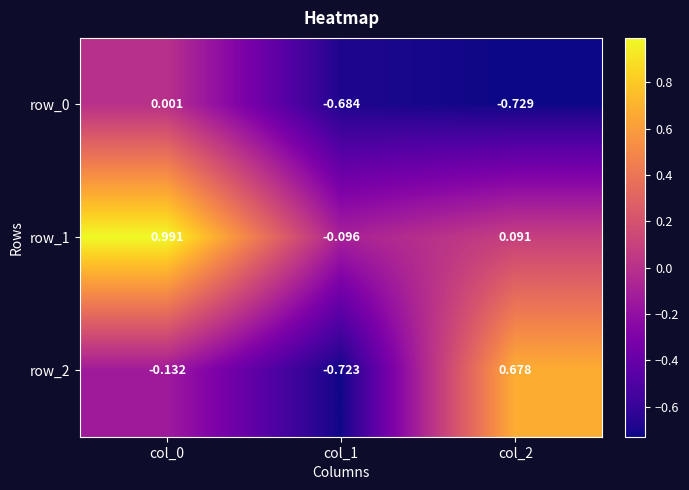

Is the value of row_1 at col_2 greater than the value of row_0 at col_1?

Yes